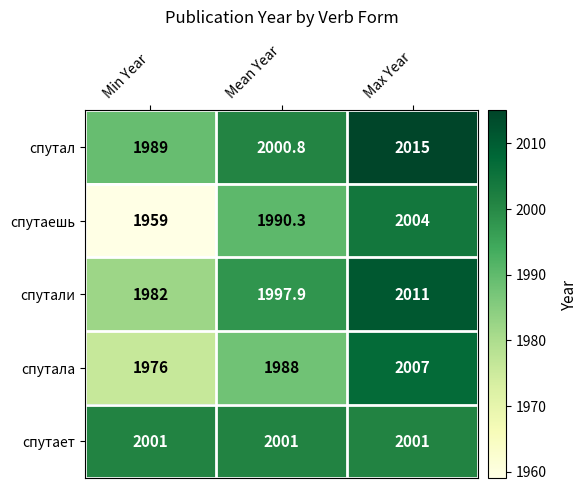

How many categories are shown in the chart?

3